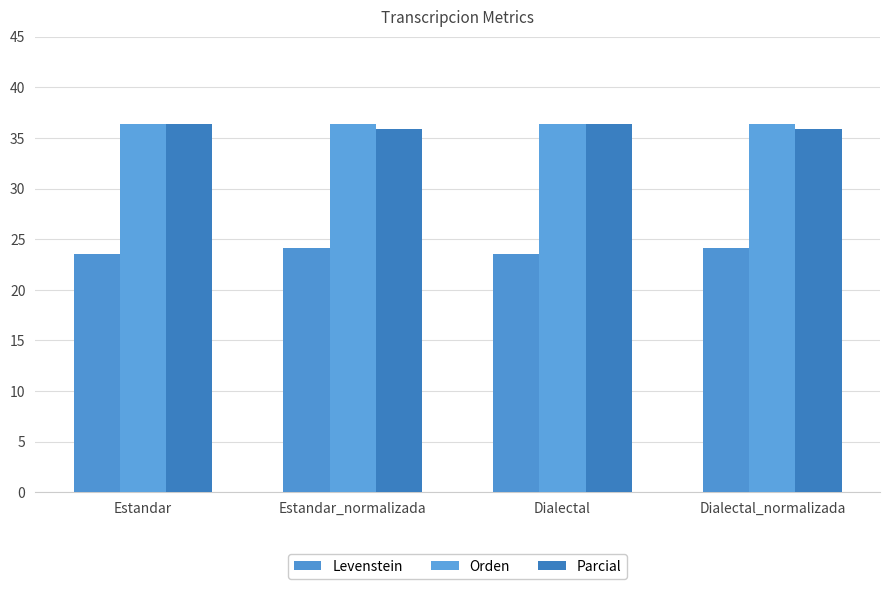

At which label is Orden closest to 36?

Estandar